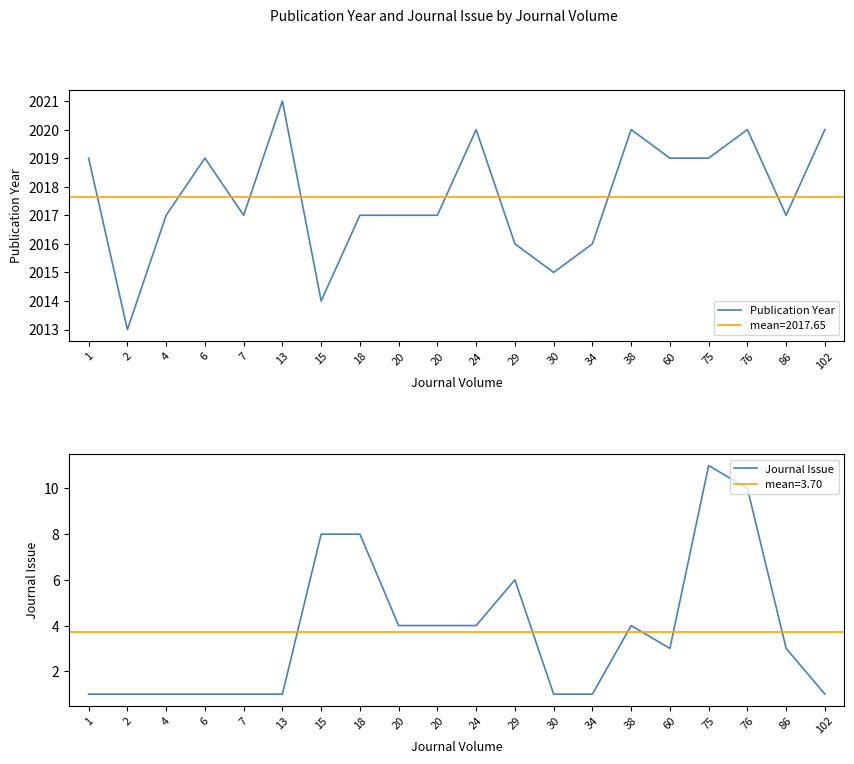

The Publication Year series shows 1183 at 24. True or false?

False